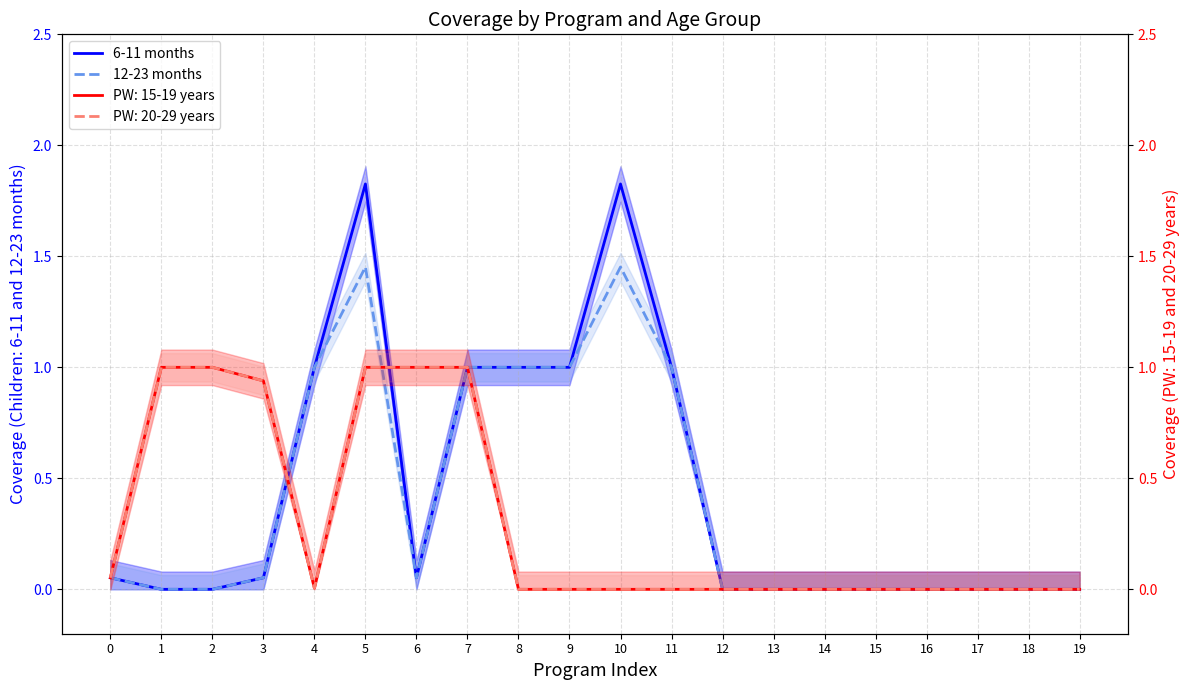

What is the value of the 6-11 months point at the 6th from the left?

1.8